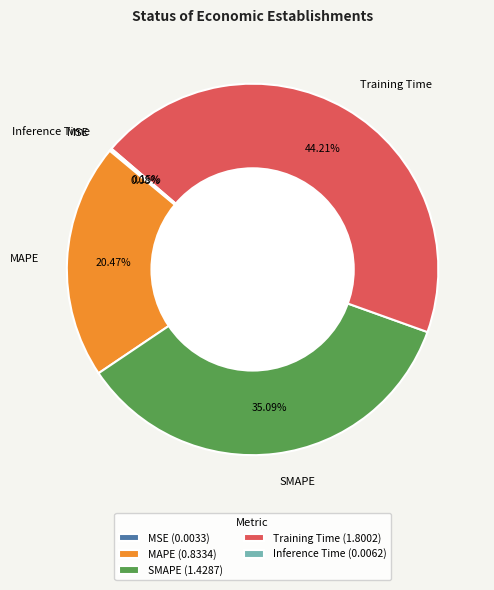

What is the largest slice in the pie chart?

Training Time